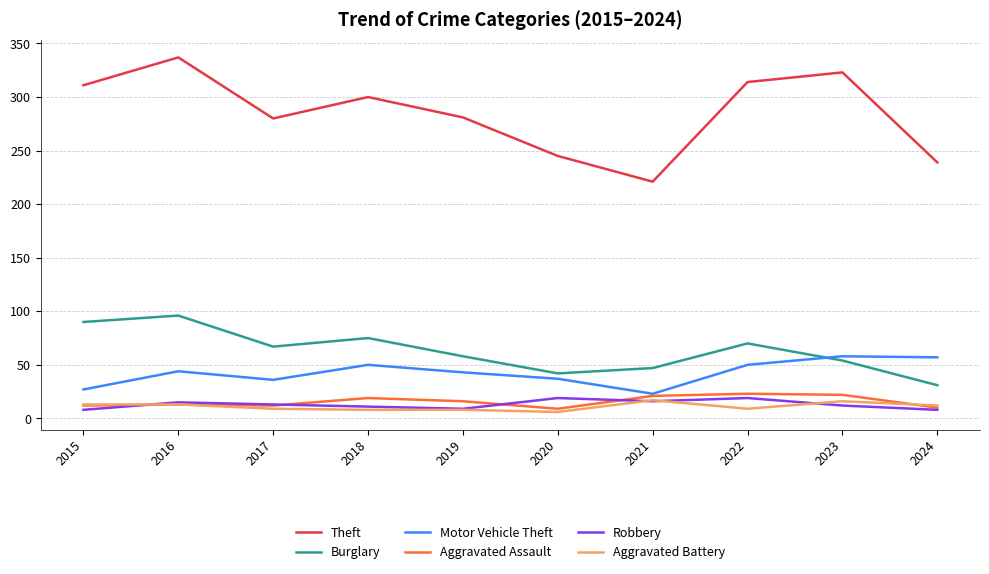

What is the maximum value for Aggravated Battery?

17